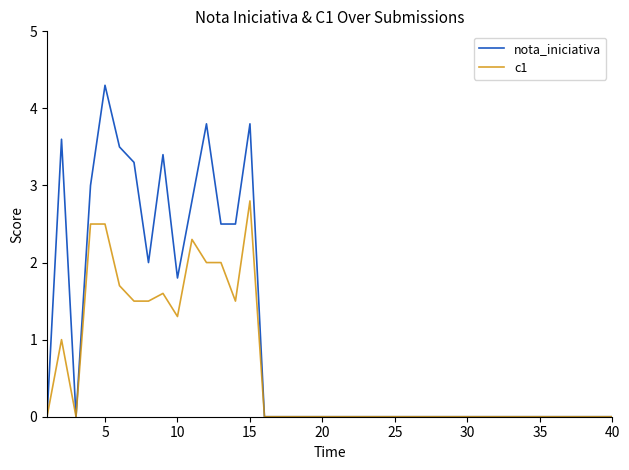

Is this an area chart (filled region under the line)?

No